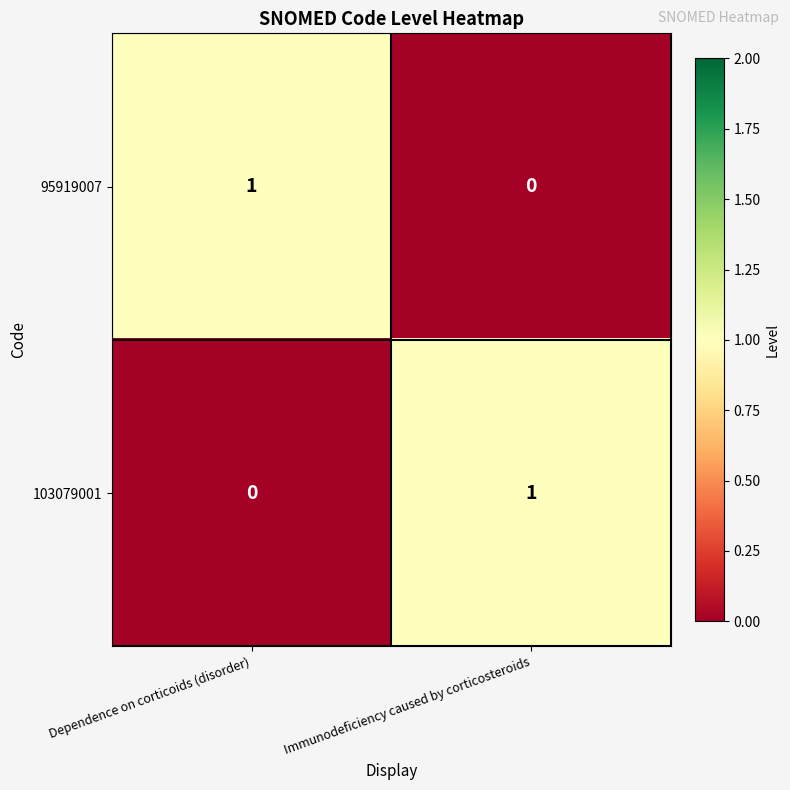

How many data points does each series have?

2